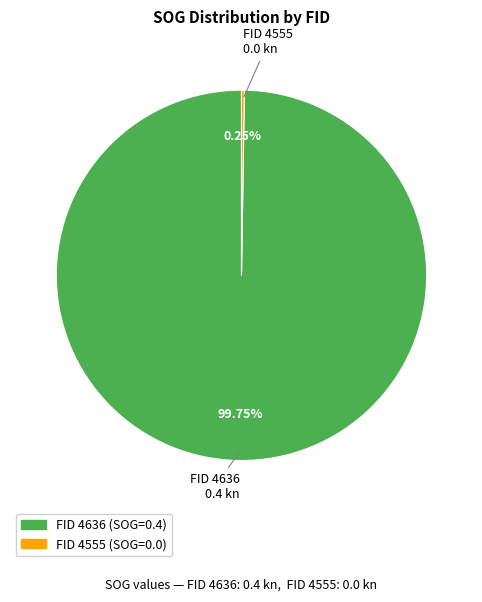

Is there any slice that represents more than half of the pie?

Yes